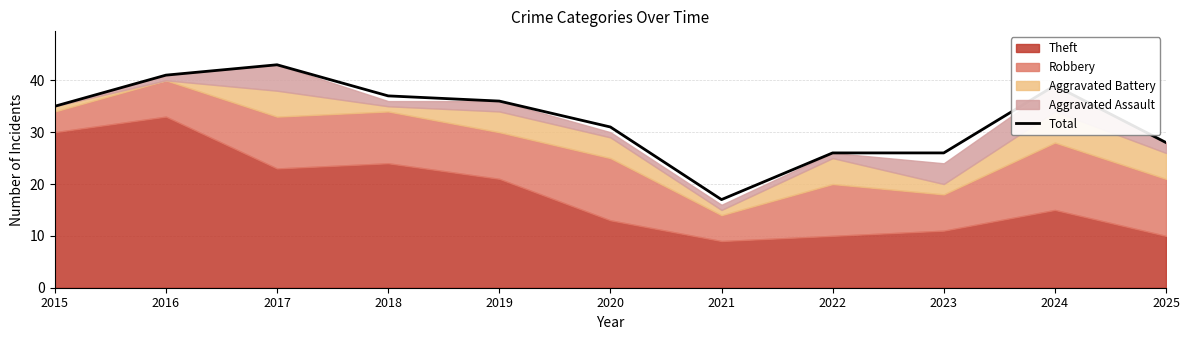

What is the change in value from 2015 to 2024?

+4